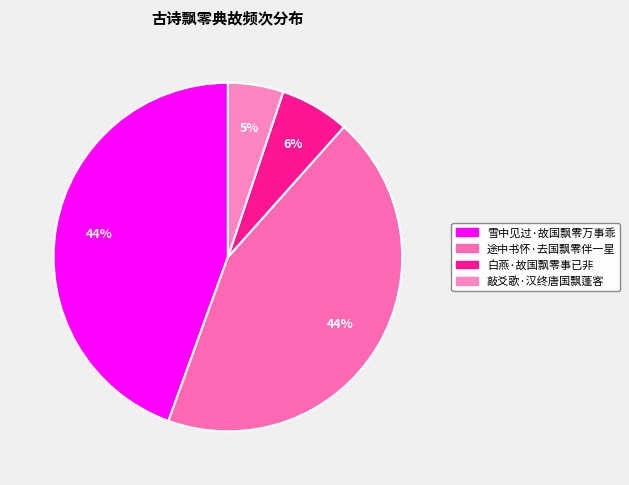

Is it true that 白燕·故国飘零事已非 is 1% of the pie?

False